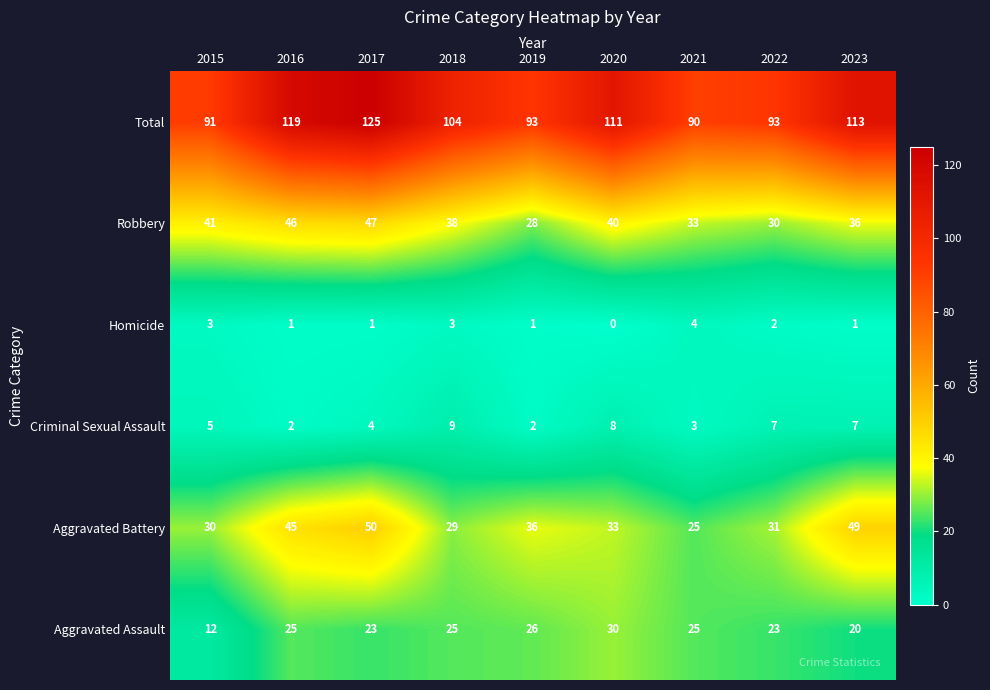

What is the sum of the Robbery values at 2022 and 2020?

70